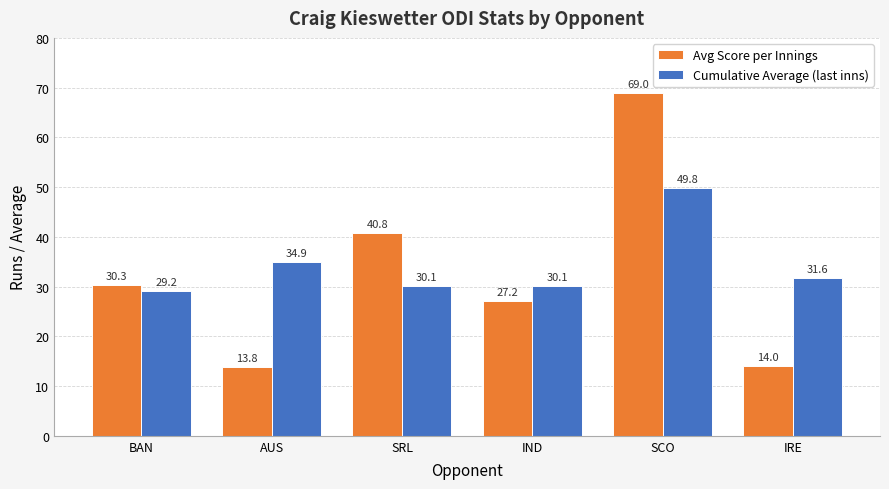

What is the spread (max minus min) of values at SRL?

10.7